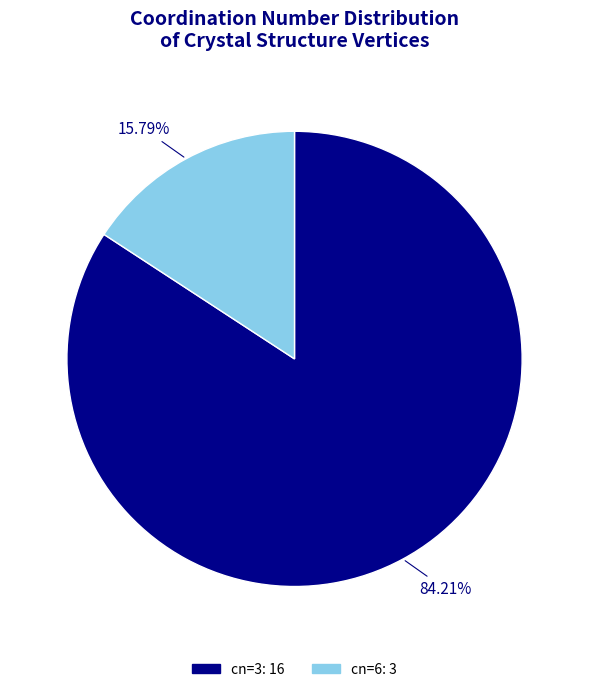

Rank the categories by value from lowest to highest.

cn=6, cn=3